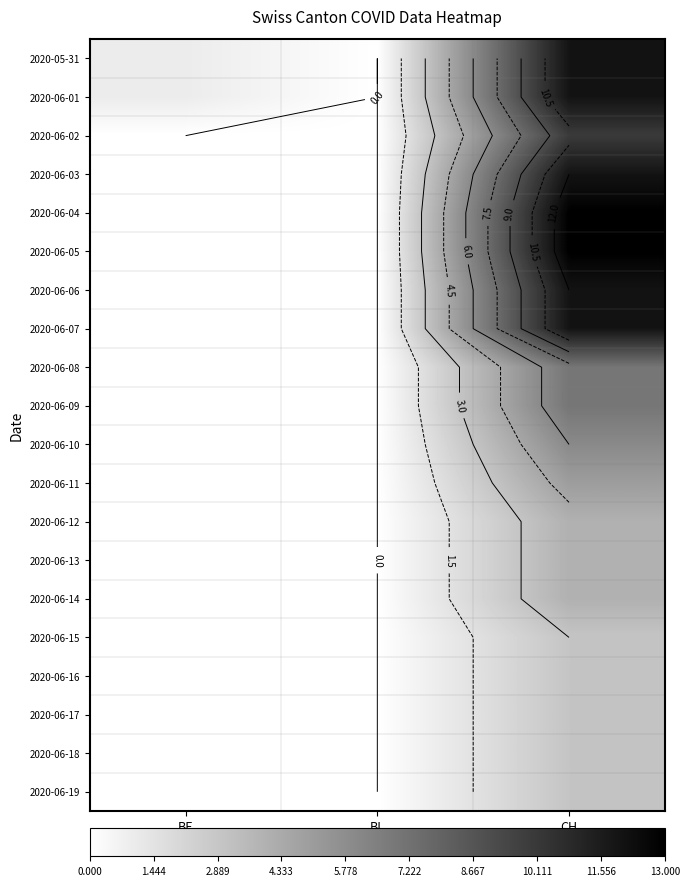

What is the average value of the 2020-06-18 series?

1